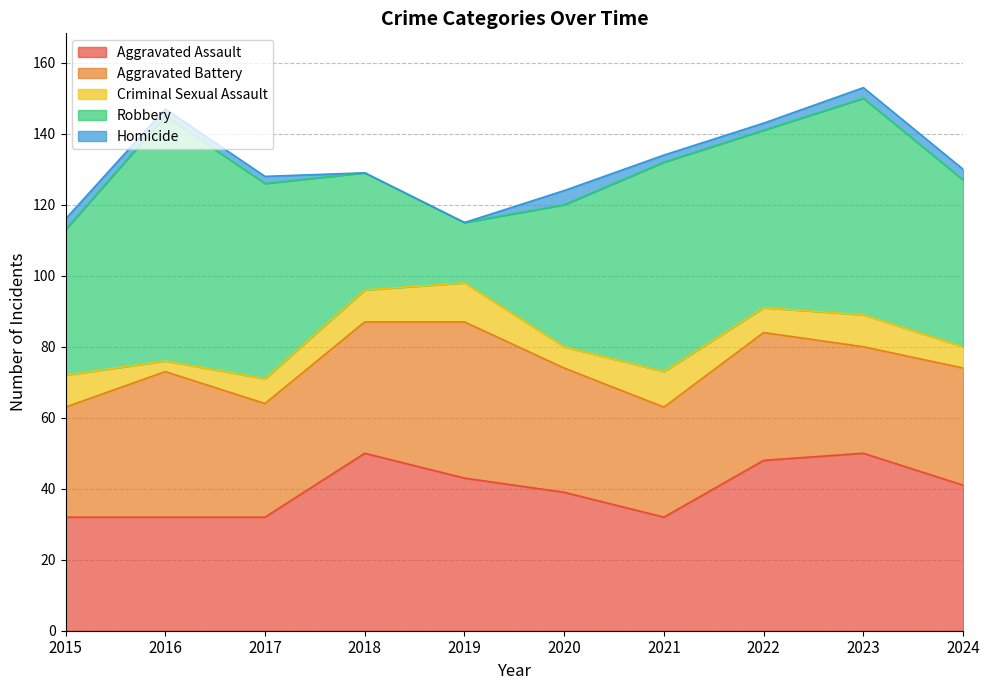

What are all the series names shown in the legend?

Aggravated Assault, Aggravated Battery, Criminal Sexual Assault, Robbery, Homicide